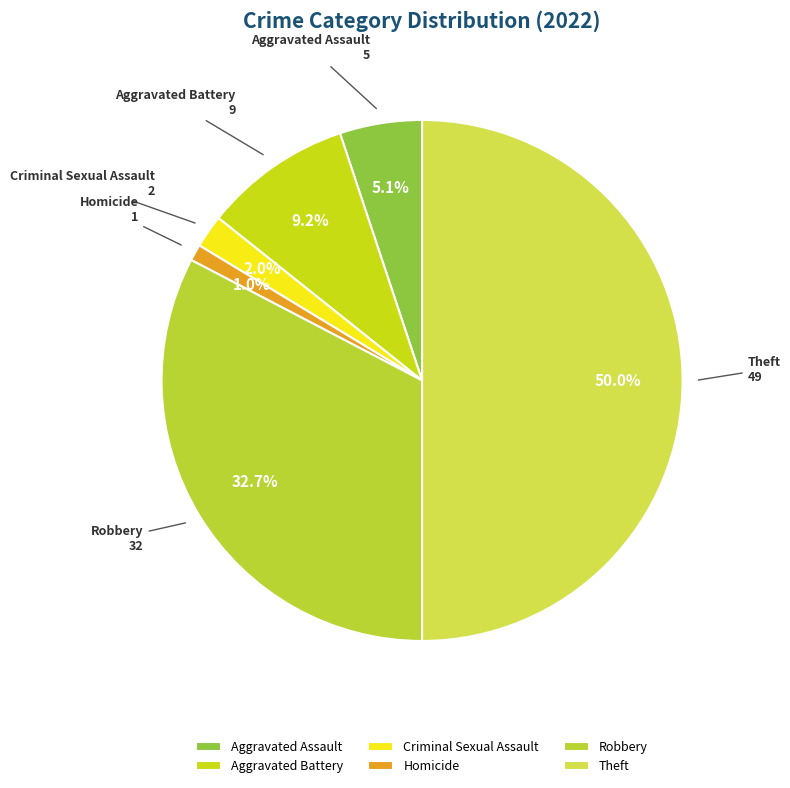

Count the number of slices in the pie.

6